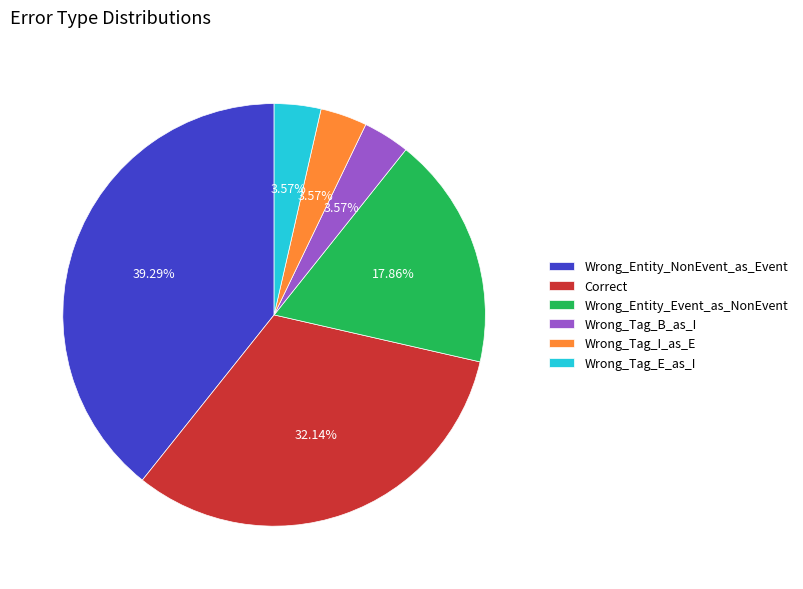

Does any single category account for the majority?

No